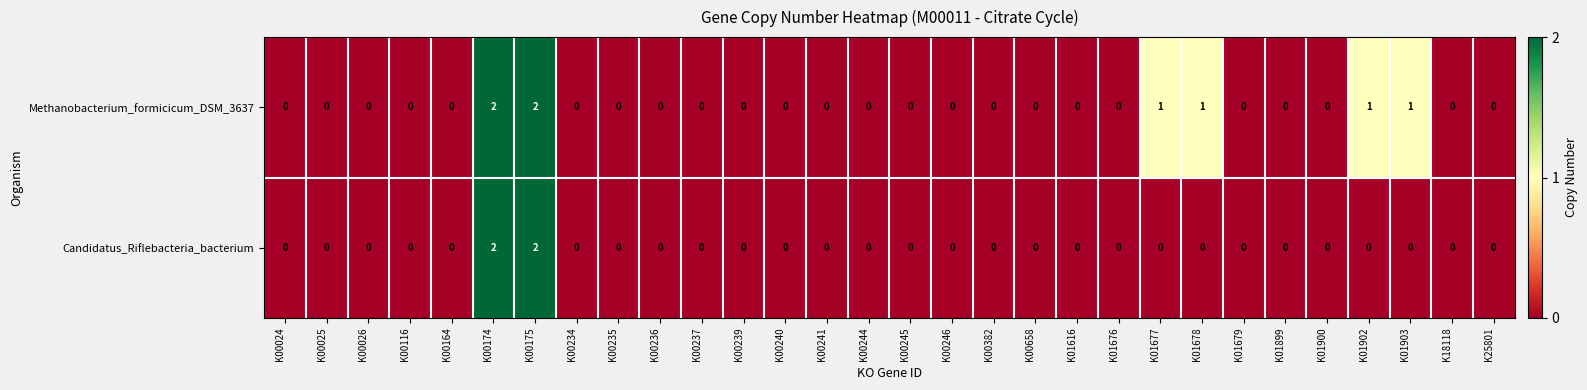

Is it true that Candidatus_Riflebacteria_bacterium equals -1 at K00658?

False